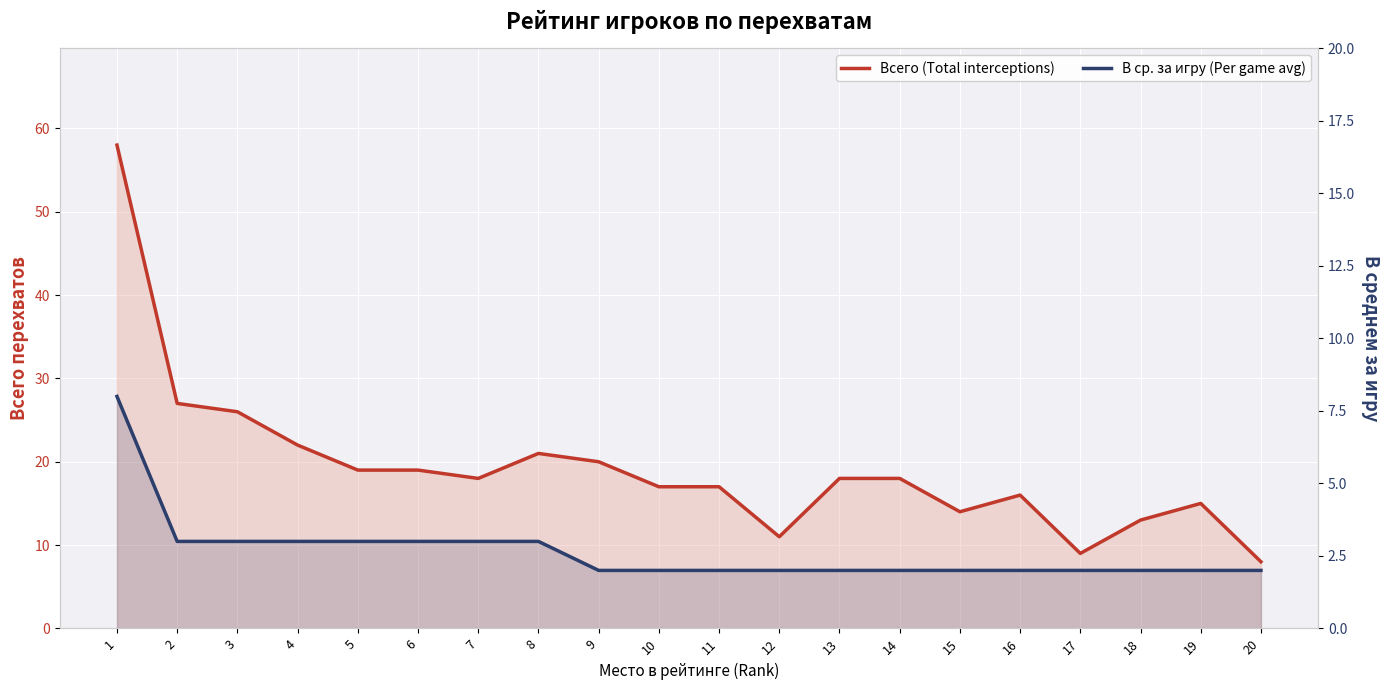

What is the difference between the Всего (Total interceptions) values at 3 and 11?

9